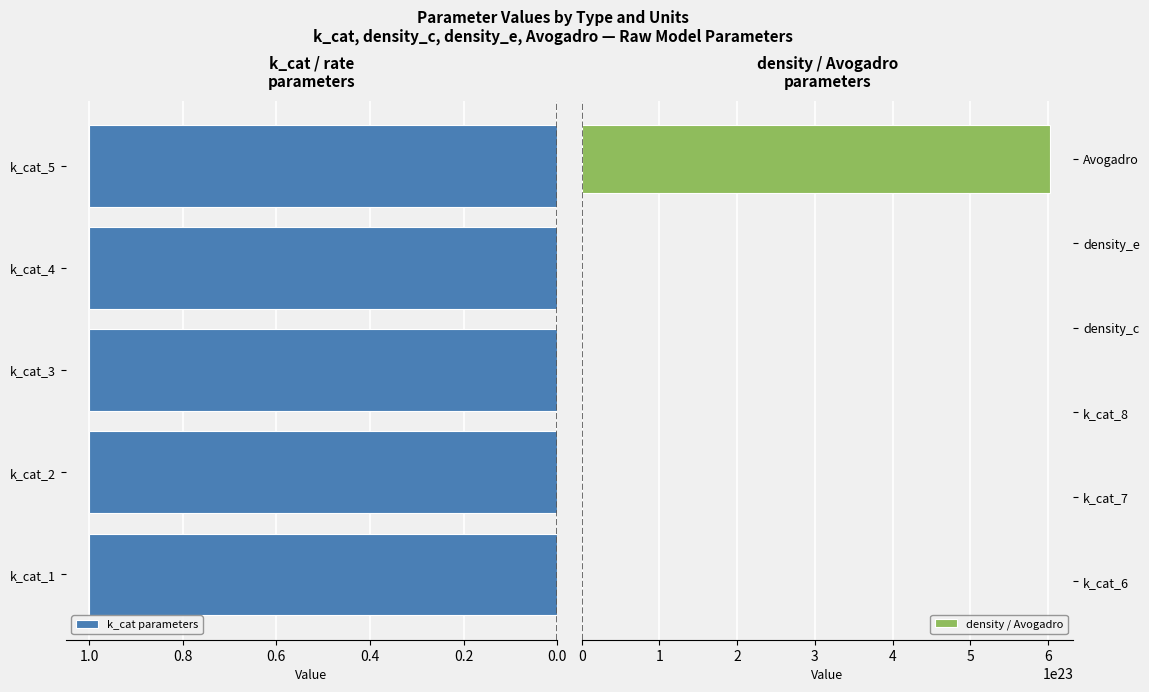

True or false: the data shows 0 at molecule^-1 s^-1 (2).

False